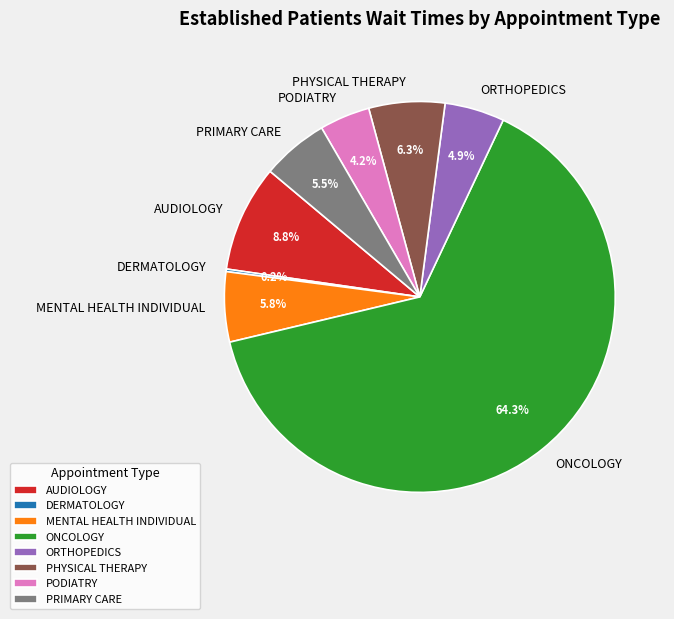

To the nearest percent, what is the combined percentage of ONCOLOGY and AUDIOLOGY?

73%